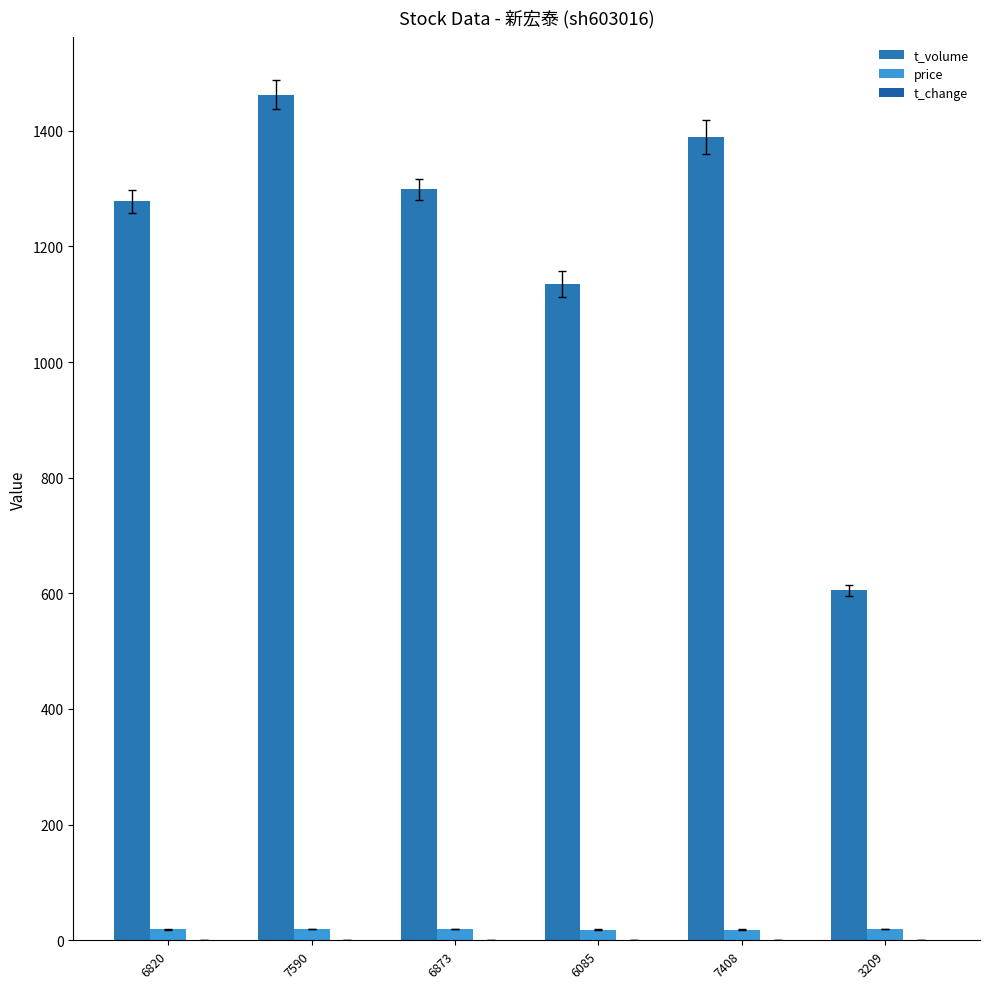

How many categories are shown in the chart?

6